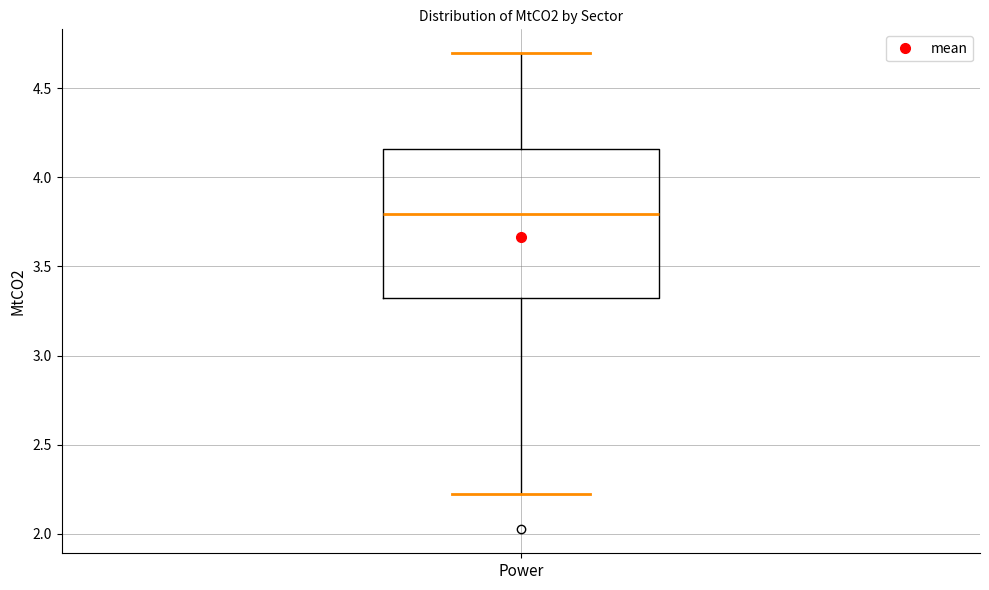

Where does the lower whisker of the box for Power end on the y-axis? The values are not printed on the chart, so give them approximately, as read against the axis.

2.20